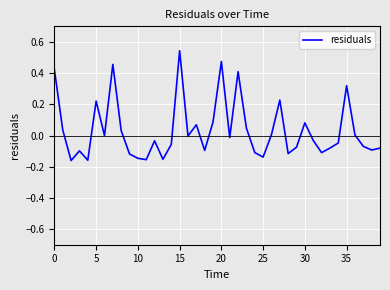

What is the difference between the maximum and minimum values?

0.7